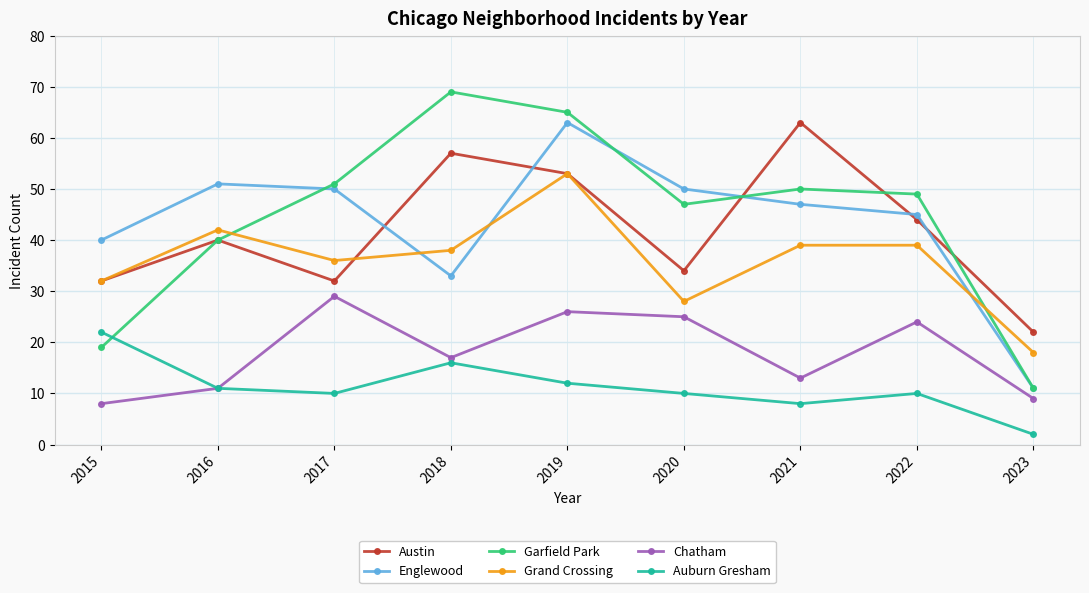

Rank the categories by Chatham value from highest to lowest.

2017, 2019, 2020, 2022, 2018, 2021, 2016, 2023, 2015